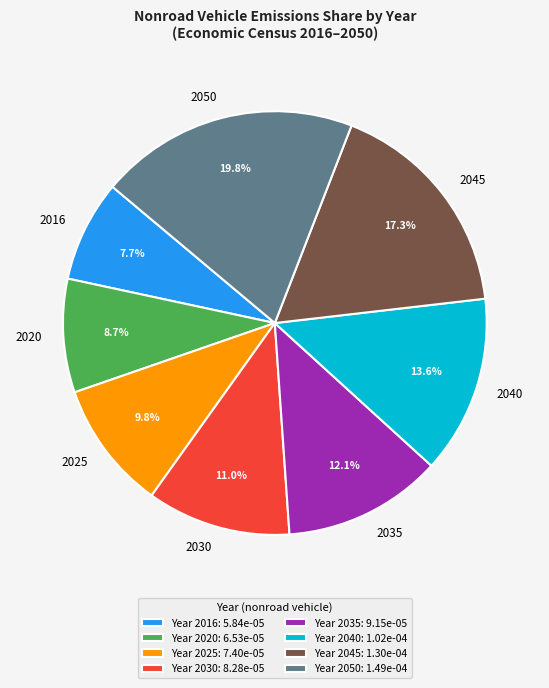

Combined, do 2025 and 2016 account for over 50%?

No